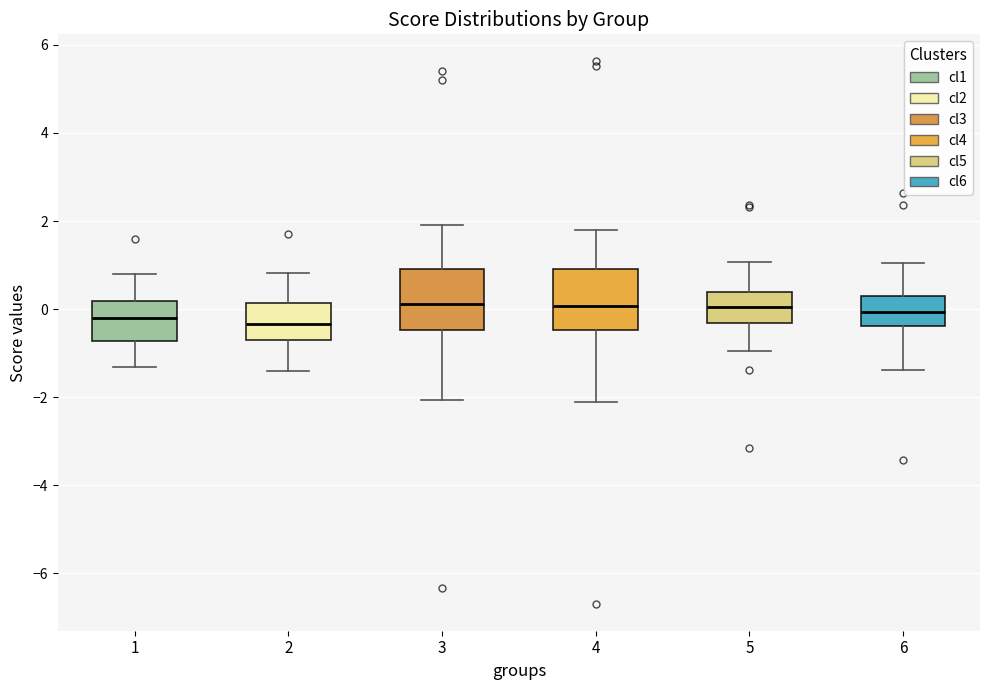

Reading left to right, transcribe this box plot: for each box, give where its median line is, the range the box spans, and where its two whiskers end, as read against the y-axis. The values are not printed on the chart, so give them approximately, as read against the axis.

1: median -0.2, box -0.8 to 0.2, whiskers -1.4 to 0.8
2: median -0.4, box -0.6 to 0.2, whiskers -1.4 to 0.8
3: median 0.2, box -0.4 to 1.0, whiskers -2.0 to 2.0
4: median 0.0, box -0.4 to 1.0, whiskers -2.2 to 1.8
5: median 0.0, box -0.4 to 0.4, whiskers -1.0 to 1.0
6: median 0.0, box -0.4 to 0.4, whiskers -1.4 to 1.0